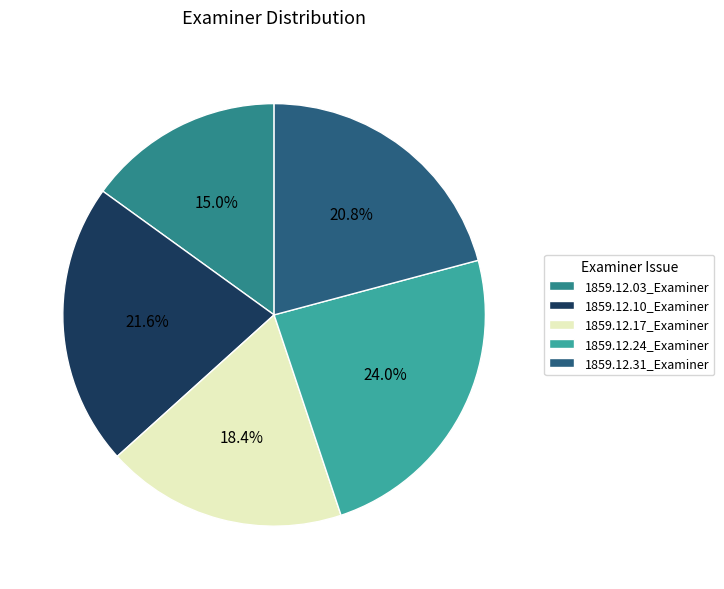

Which has a higher value, 1859.12.31_Examiner or 1859.12.17_Examiner?

1859.12.31_Examiner